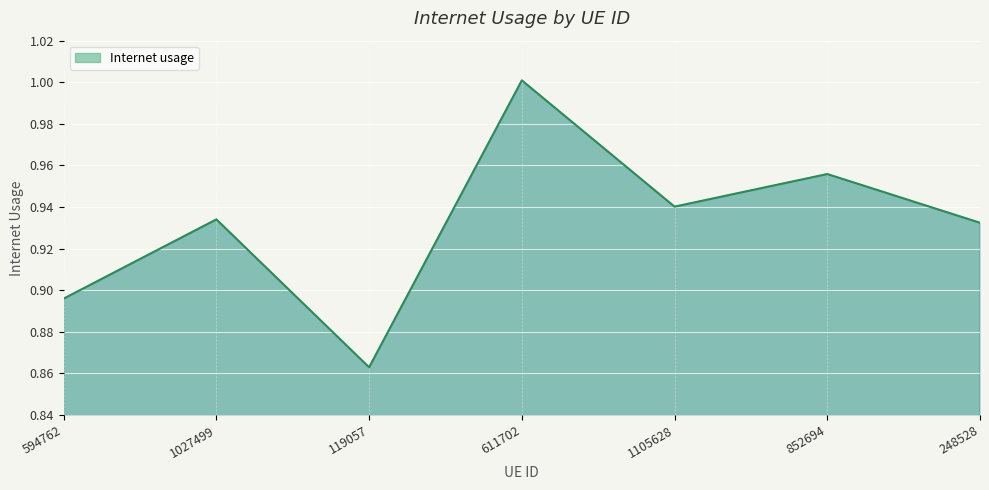

The chart shows a value of 0.6 at 611702. True or false?

False